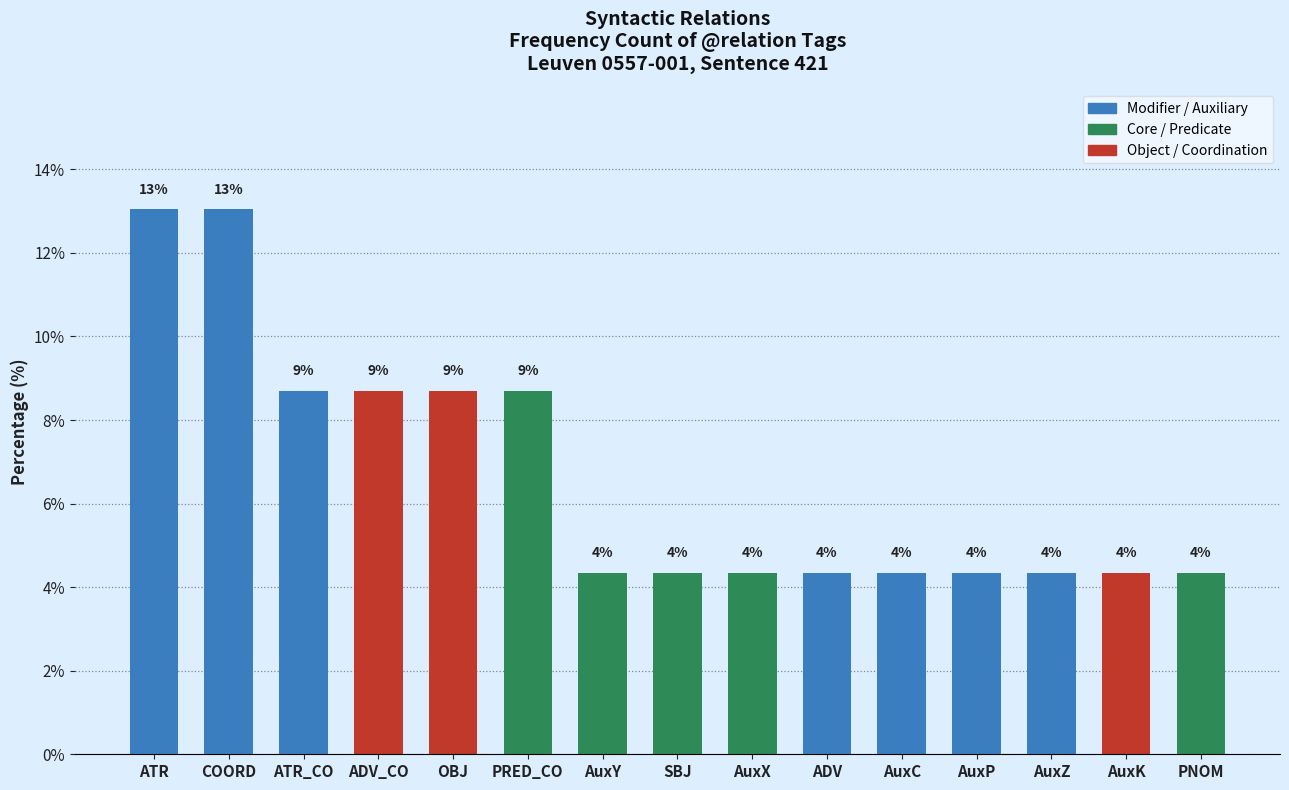

True or false: the data shows 3.0 at AuxZ.

False